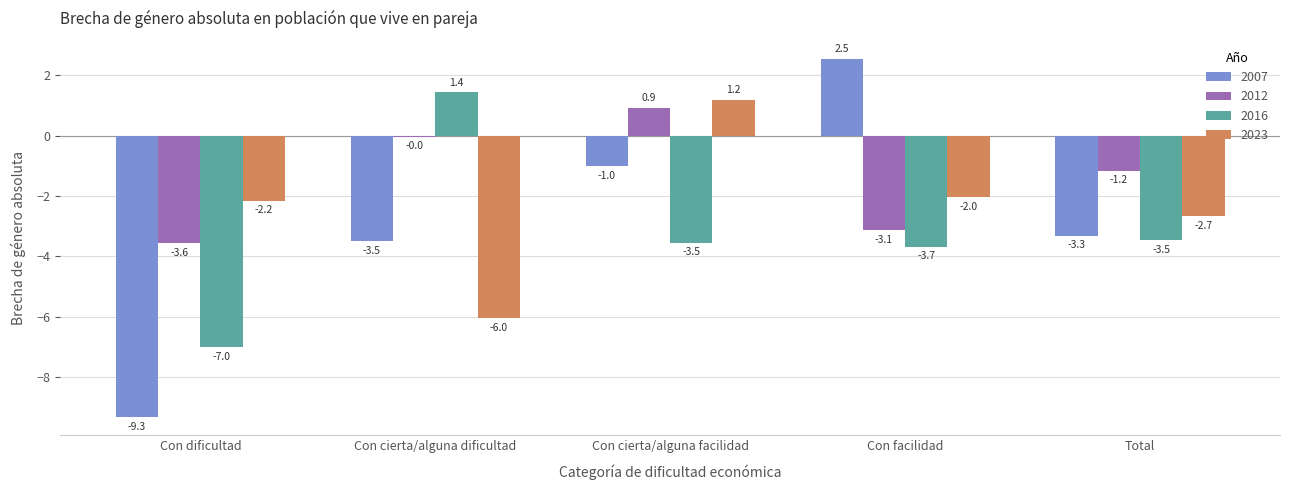

At which category does the chart reach its peak across all series?

Con facilidad